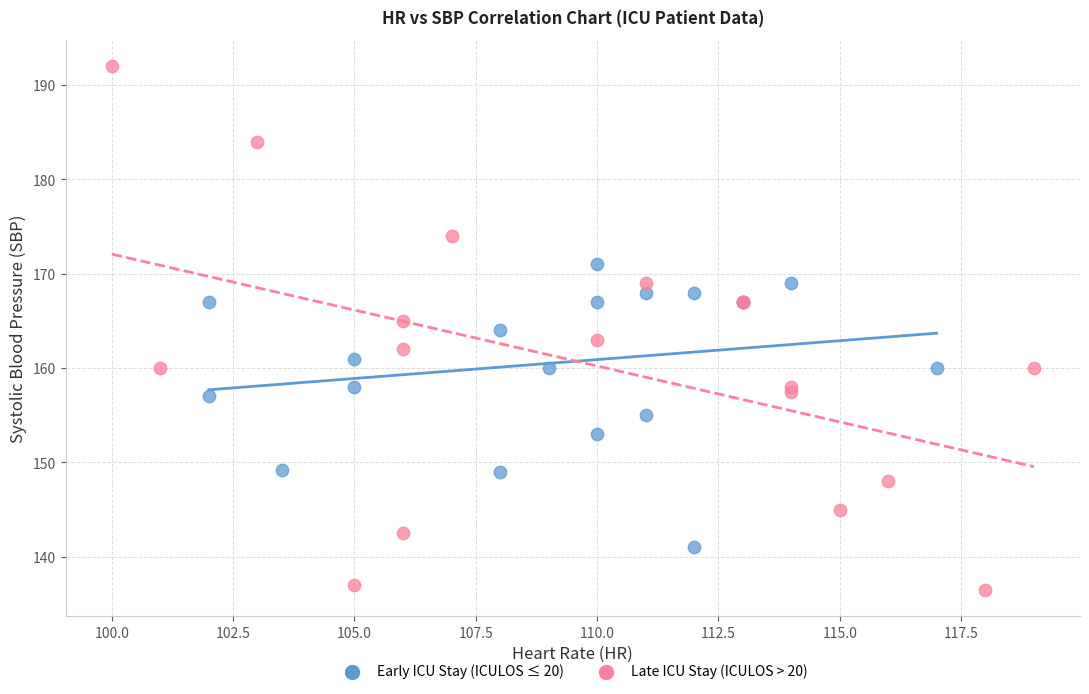

Which series contains the highest Y value?

Late ICU Stay (ICULOS > 20)